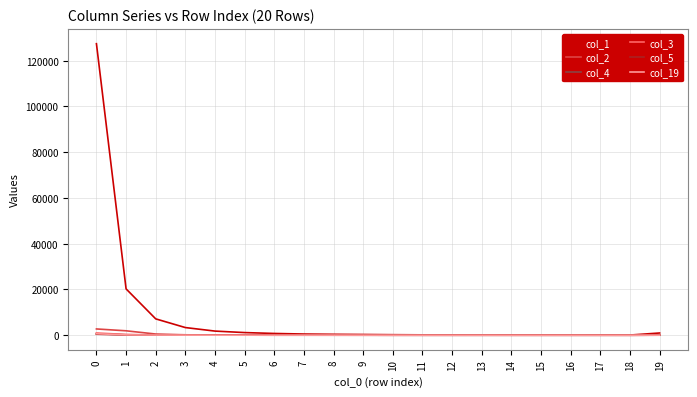

The value of col_4 at 17 is 0. True or false?

True